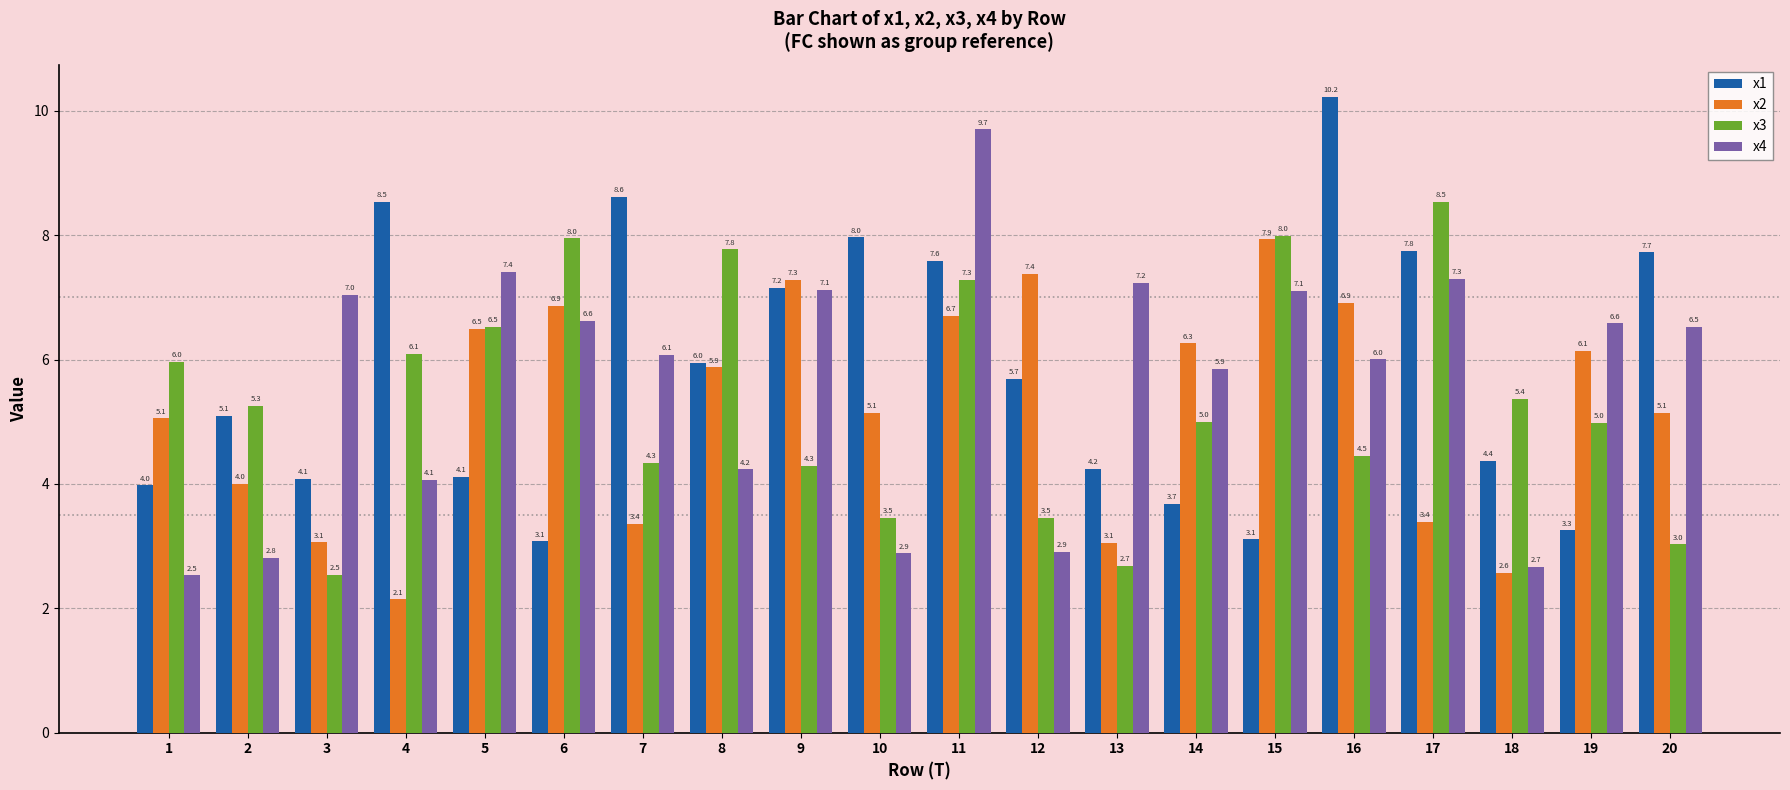

Where is x3 nearest to the value 5?

14